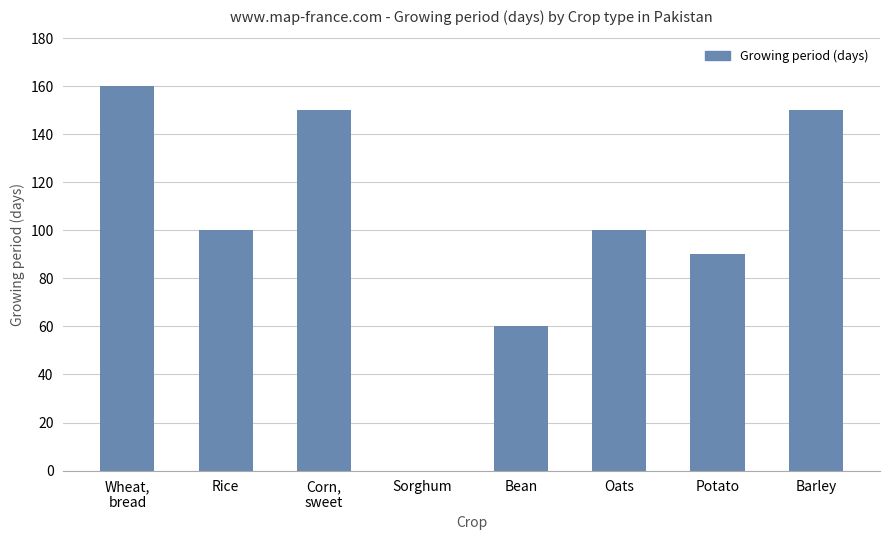

What is the greatest value displayed?

160